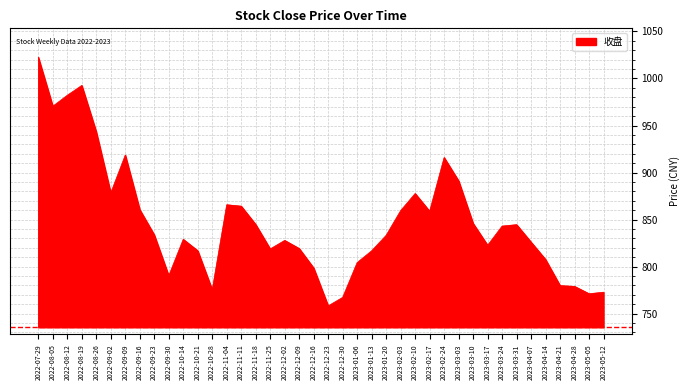

What is the ratio of the value at 2023-01-06 to the value at 2023-01-13?

1.0